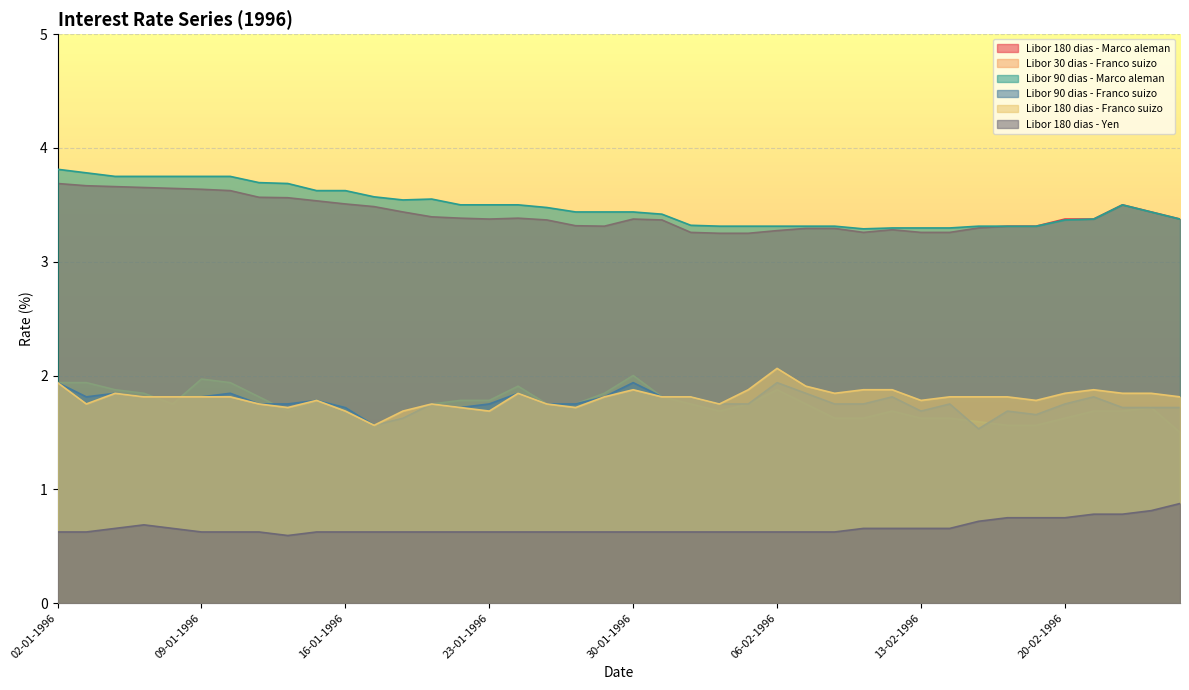

What position from the left is 07-02-1996?

27